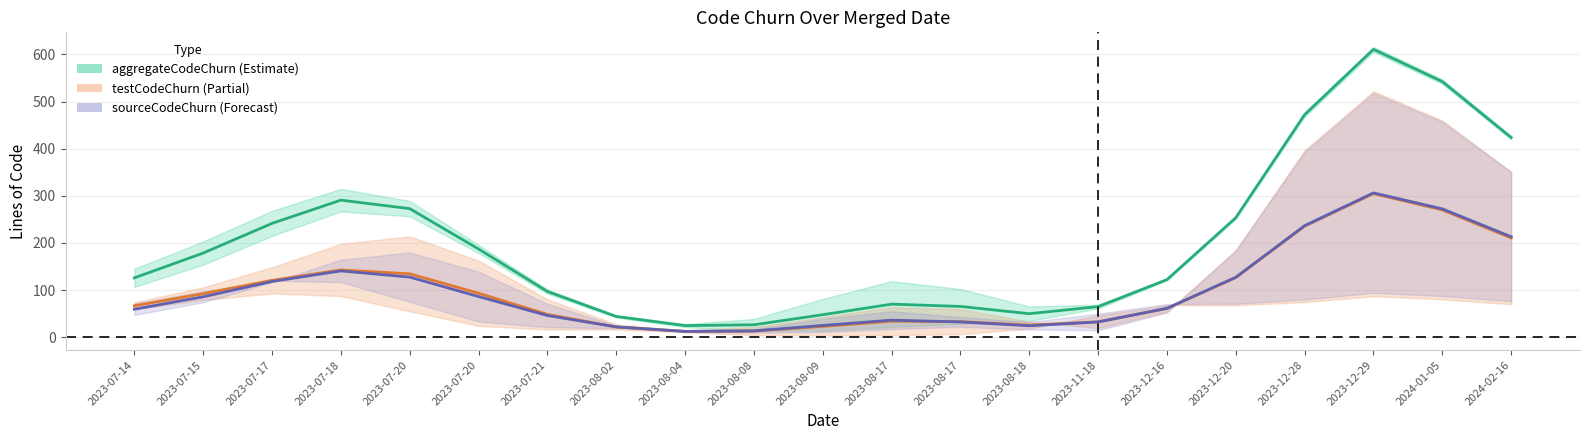

True or false: aggregateCodeAdded and sourceCodeChurn intersect in this chart.

False